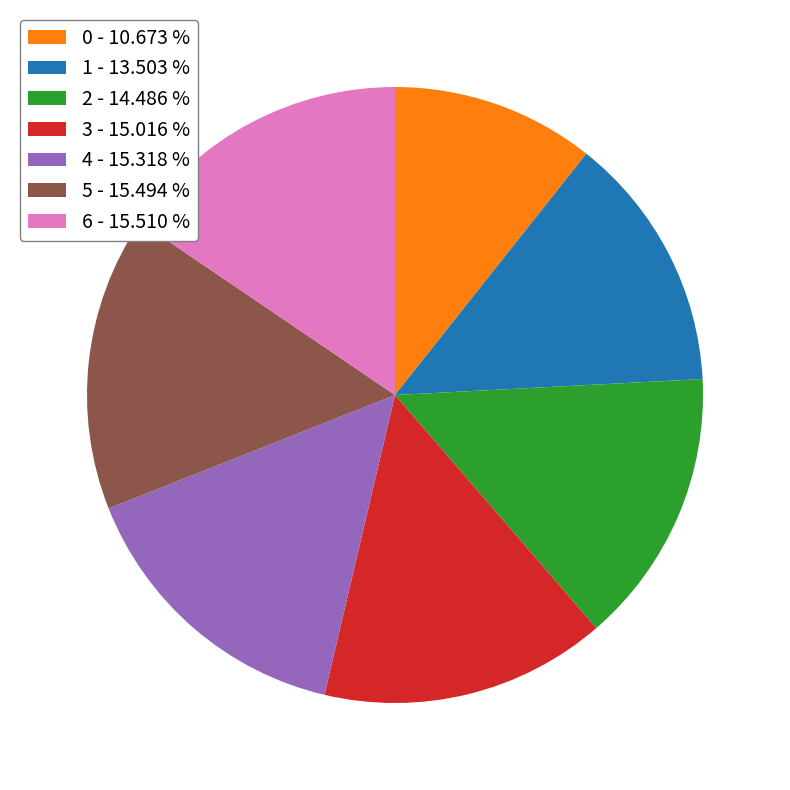

Is there a majority slice in this chart?

No